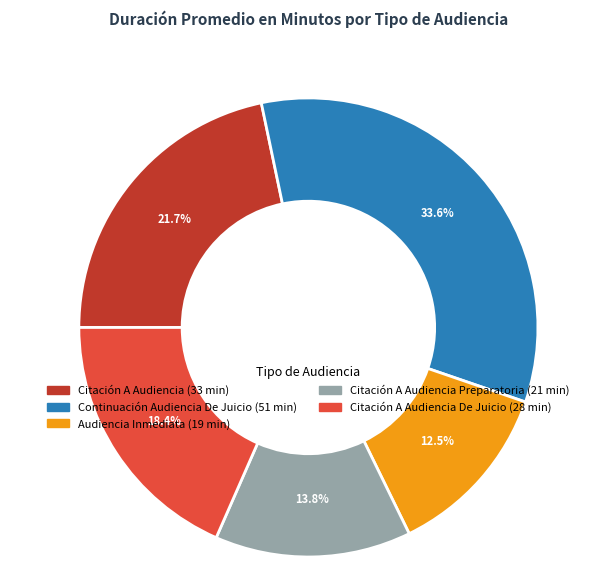

Does any single category account for the majority?

No